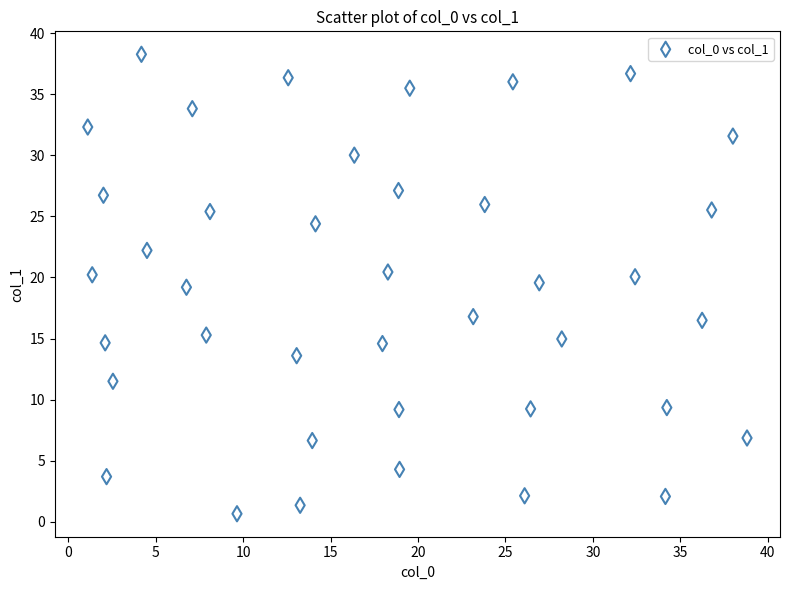

What is the range of X values (max minus min)?

37.7